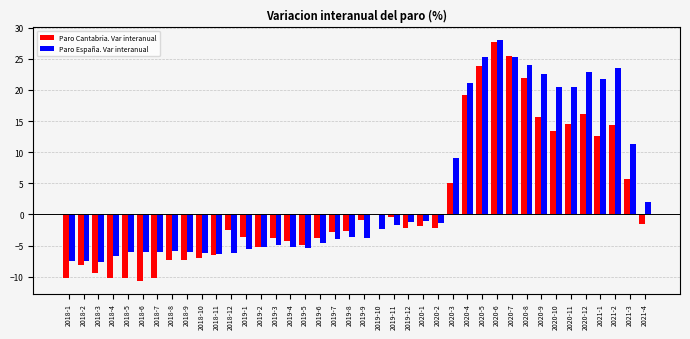

Which category has the highest value in the Paro España. Var interanual series?

2020-6